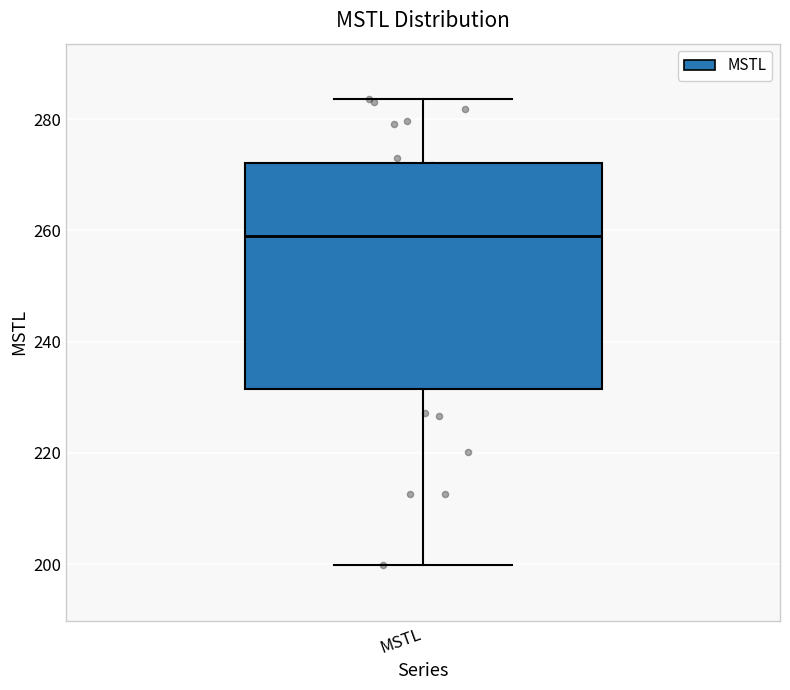

Transcribe this box plot: give where the median line is, the range the box spans, and where the two whiskers end, as read against the y-axis. The values are not printed on the chart, so give them approximately, as read against the axis.

median 258, box 232 to 272, whiskers 200 to 284